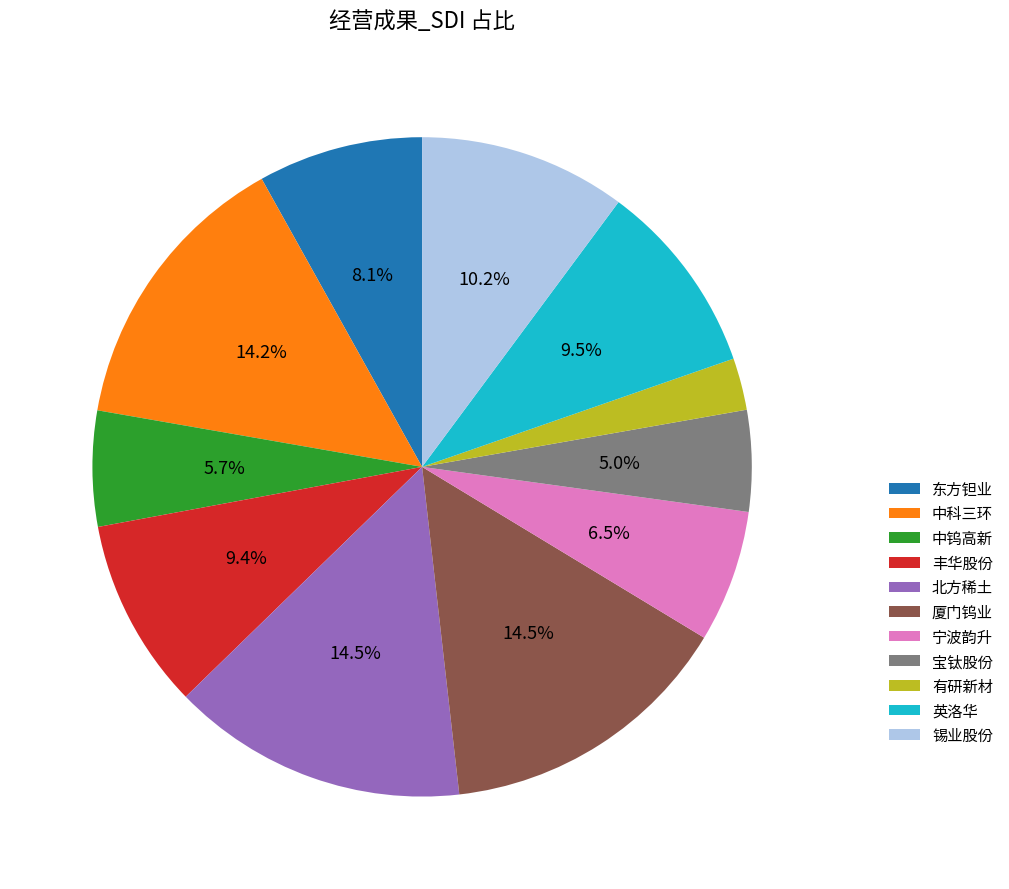

To the nearest percent, what is the difference between the 英洛华 and 宁波韵升 slice percentages?

3%